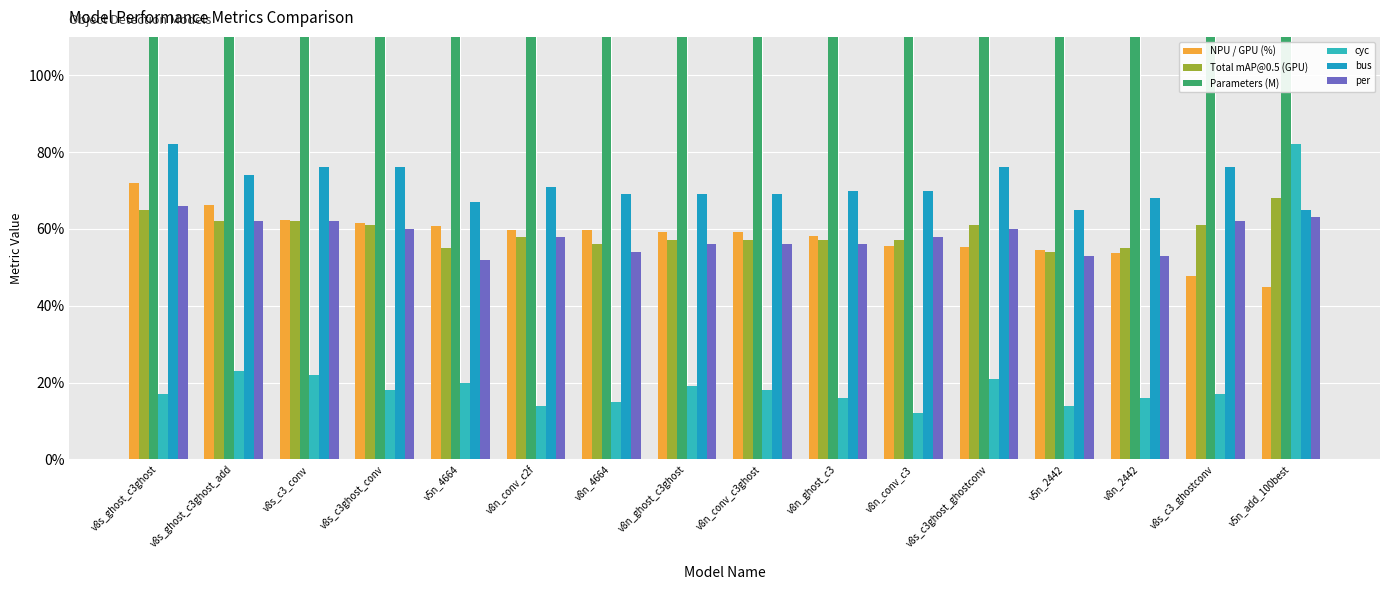

How many data points in Parameters (M) are above 3?

8